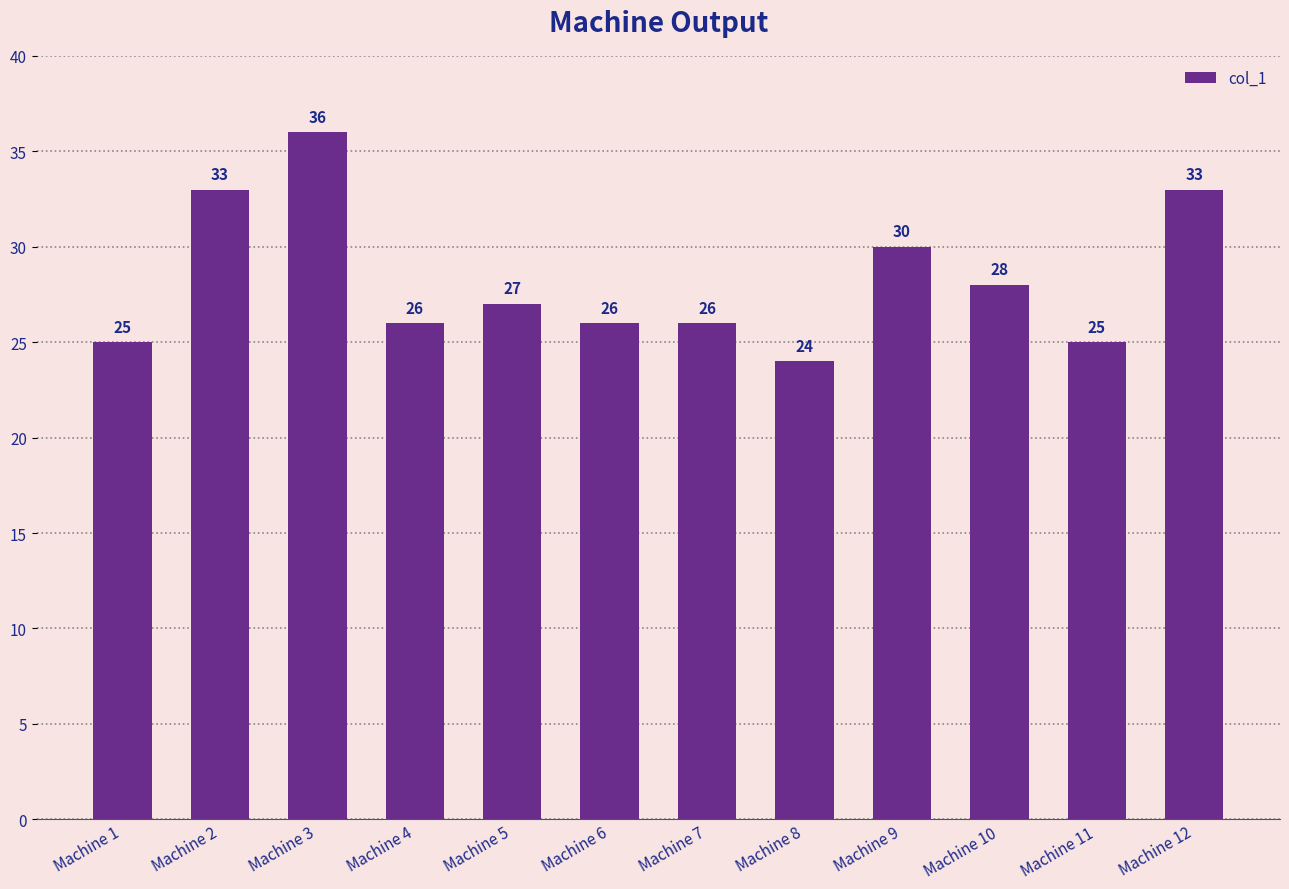

Reading left to right, transcribe all the data shown in this chart.

Machine 1=25	Machine 2=33	Machine 3=36	Machine 4=26	Machine 5=27	Machine 6=26	Machine 7=26	Machine 8=24	Machine 9=30	Machine 10=28	Machine 11=25	Machine 12=33